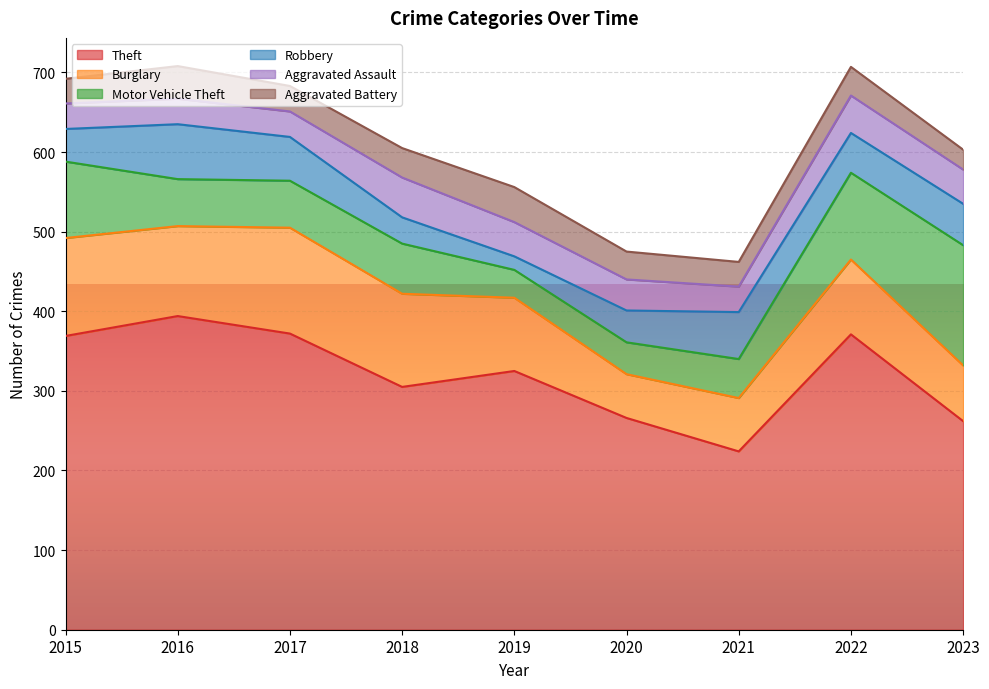

The value of Motor Vehicle Theft at 2020 is 55. True or false?

False